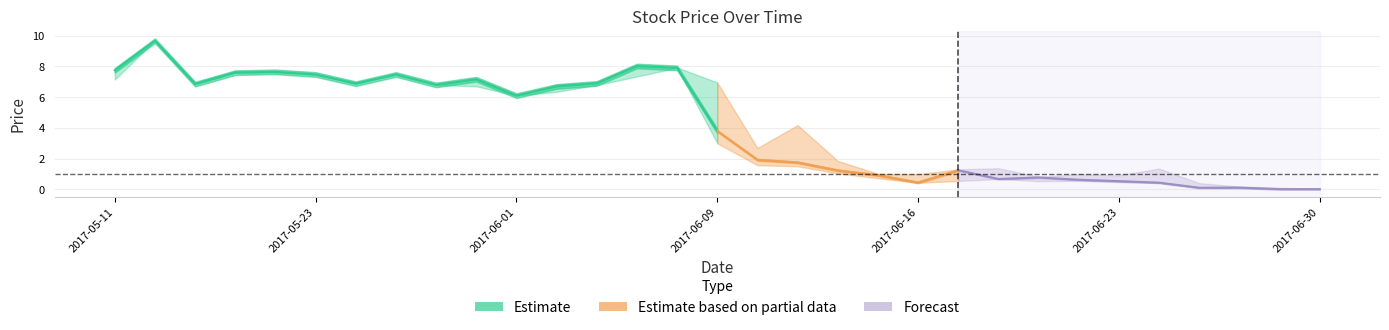

What position from the right is 2017-06-28?

3